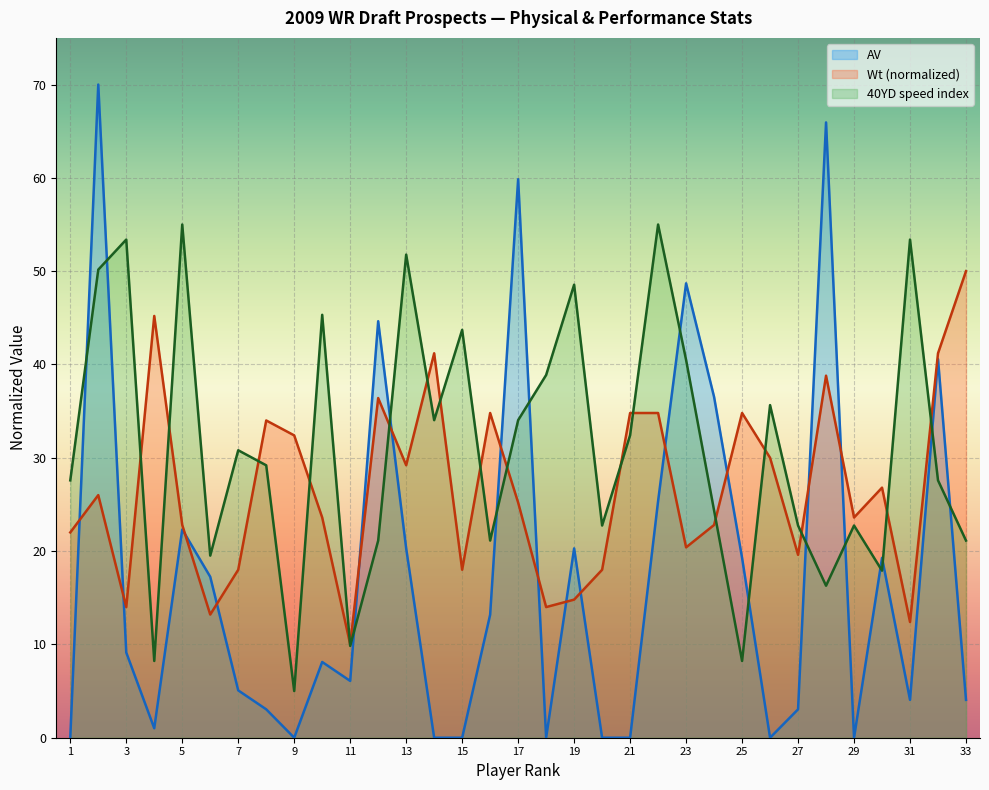

What is the greatest value displayed?

70.0